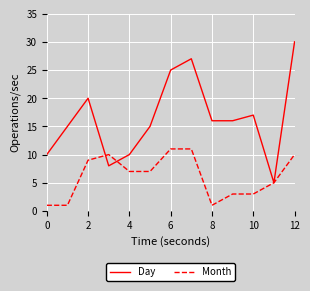

List the series in order of their peak value, highest first.

Day, Month